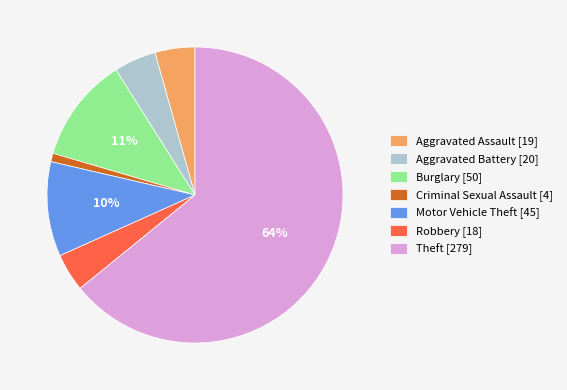

To the nearest percent, what is the difference between the Aggravated Assault [19] and Motor Vehicle Theft [45] slice percentages?

6%